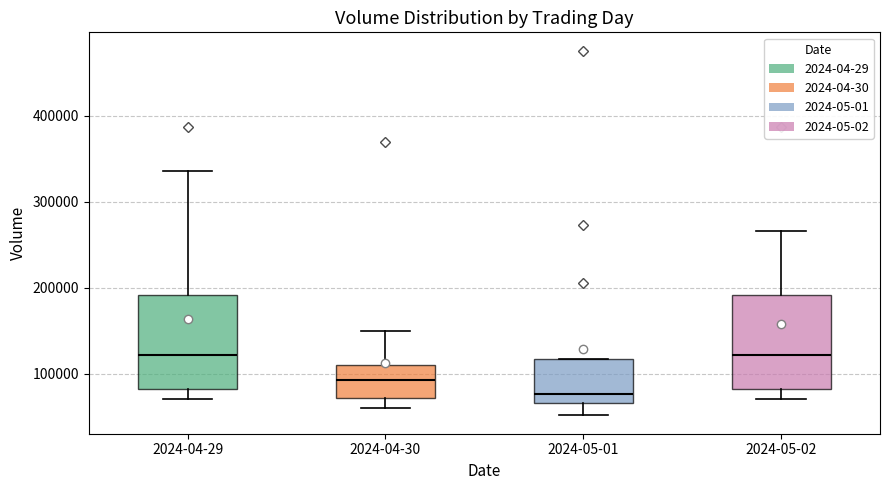

Reading left to right, transcribe this box plot: for each box, give where its median line is, the range the box spans, and where its two whiskers end, as read against the y-axis. The values are not printed on the chart, so give them approximately, as read against the axis.

2024-04-29: median 120000, box 80000 to 190000, whiskers 70000 to 340000
2024-04-30: median 90000, box 70000 to 110000, whiskers 60000 to 150000
2024-05-01: median 80000, box 70000 to 120000, whiskers 50000 to 120000
2024-05-02: median 120000, box 80000 to 190000, whiskers 70000 to 270000